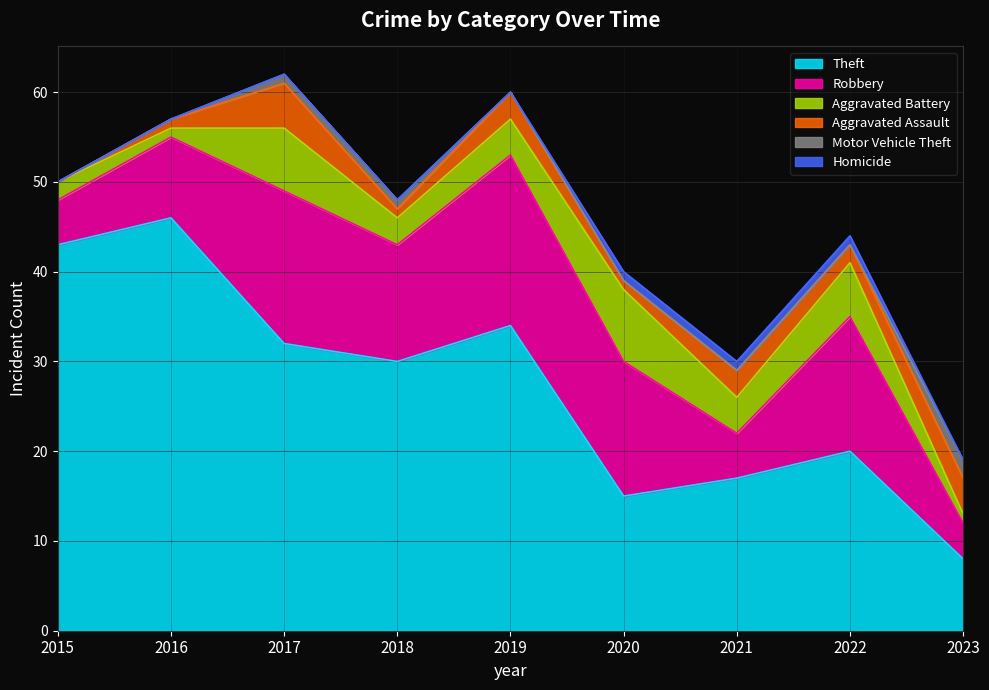

Reading left to right, what are all the values shown in this chart?

Theft: 43	46	32	30	34	15	17	20	8
Robbery: 5	9	17	13	19	15	5	15	4
Aggravated Battery: 2	1	7	3	4	8	4	6	1
Aggravated Assault: 0	1	5	1	3	1	3	2	4
Motor Vehicle Theft: 0	0	1	1	0	0	0	0	2
Homicide: 0	0	0	0	0	1	1	1	0